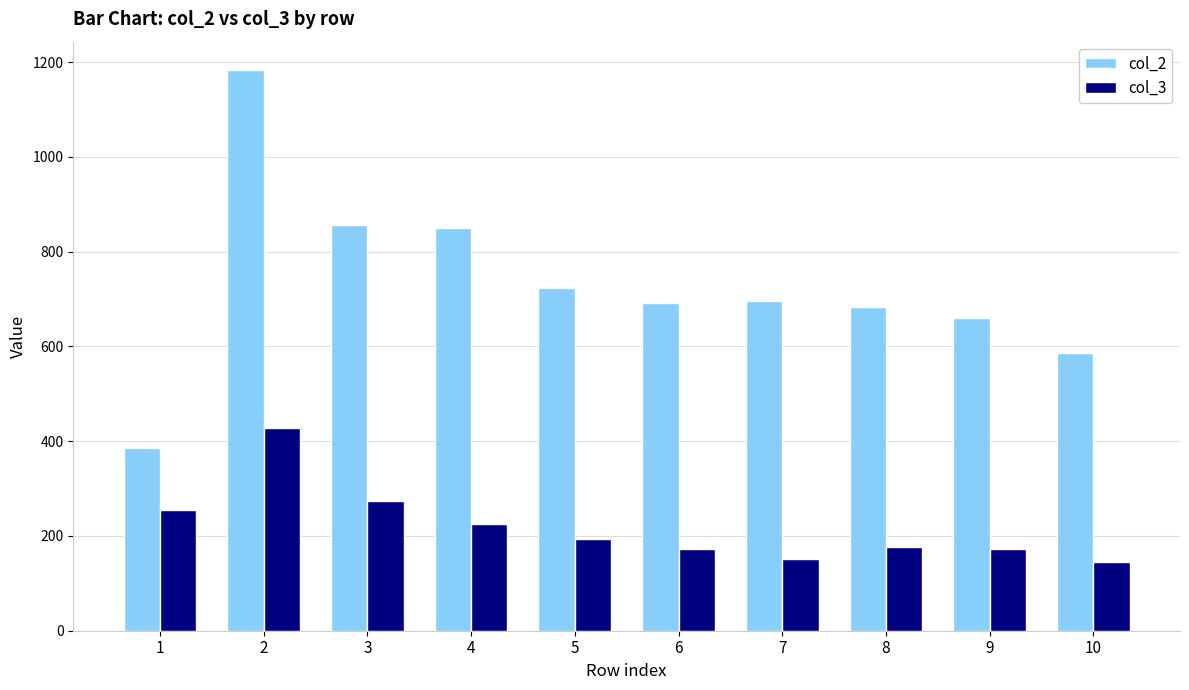

What is the sum of all col_3 values?

2193